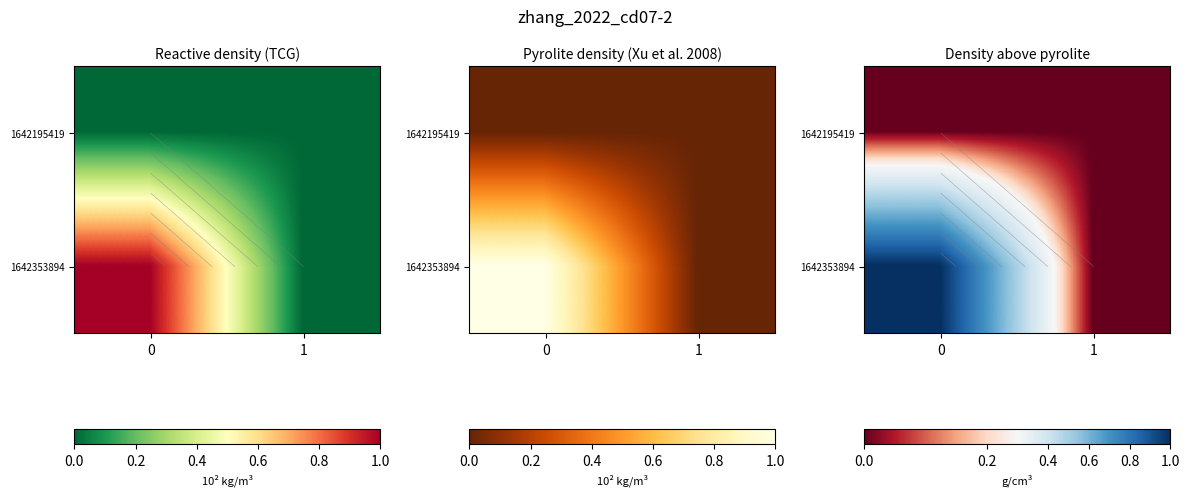

List the labels in order of 1642353894 value, smallest first.

1, 0